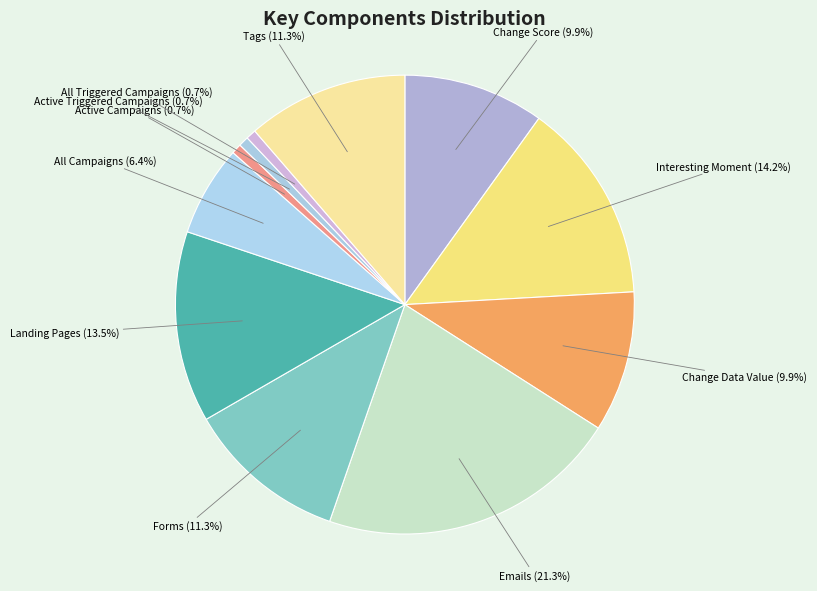

How many slices are in this pie chart?

11